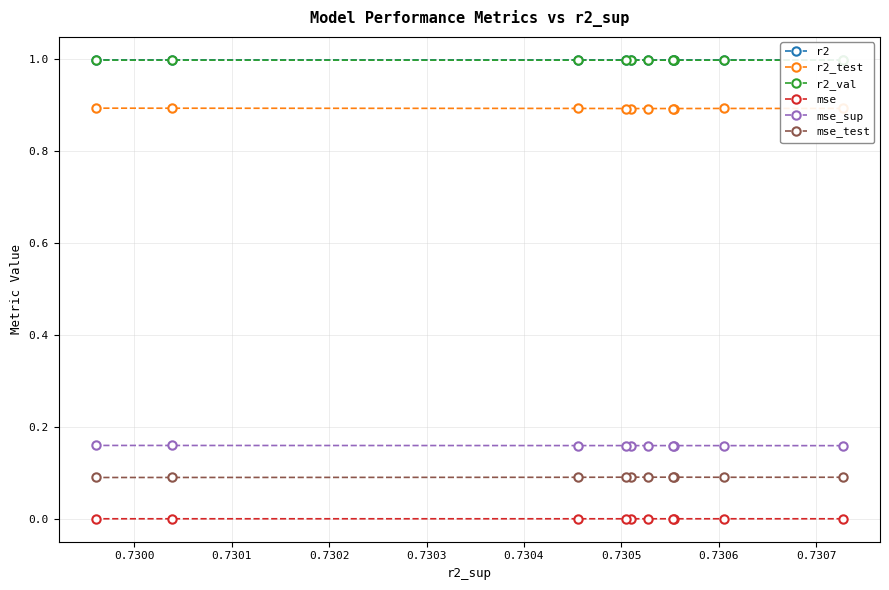

Reading right to left, what are all the values shown in this chart?

r2: 1.0	1.0	1.0	1.0	1.0	1.0	1.0	1.0	1.0	1.0
r2_test: 0.9	0.9	0.9	0.9	0.9	0.9	0.9	0.9	0.9	0.9
r2_val: 1.0	1.0	1.0	1.0	1.0	1.0	1.0	1.0	1.0	1.0
mse: 0.0	0.0	0.0	0.0	0.0	0.0	0.0	0.0	0.0	0.0
mse_sup: 0.2	0.2	0.2	0.2	0.2	0.2	0.2	0.2	0.2	0.2
mse_test: 0.1	0.1	0.1	0.1	0.1	0.1	0.1	0.1	0.1	0.1